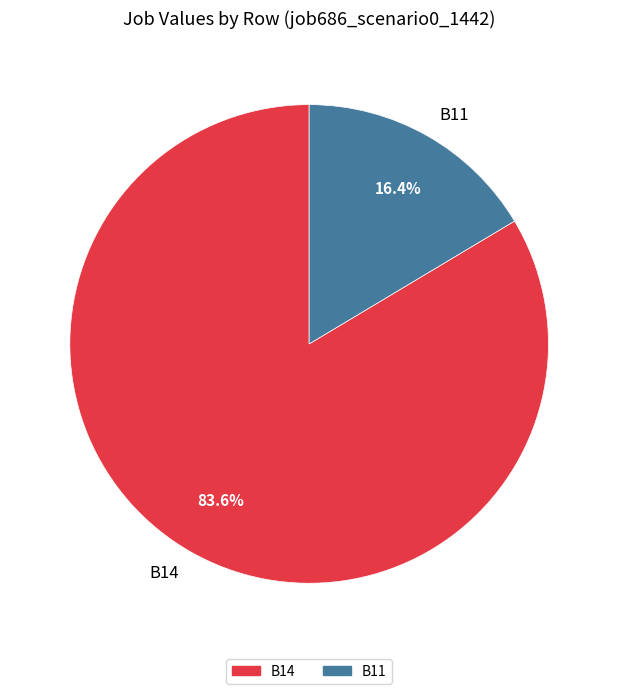

To the nearest percent, what portion does B11 represent?

16%